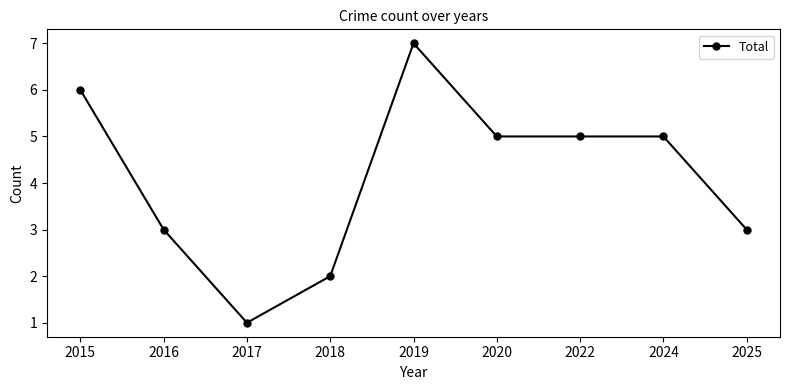

At which category does the data reach its first local peak?

2019